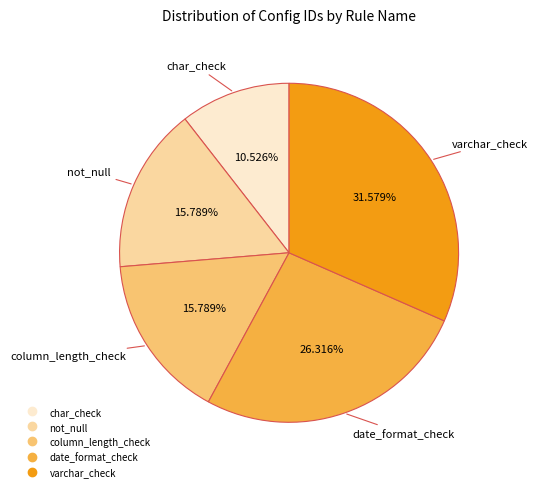

To the nearest percent, what is the combined percentage of char_check and date_format_check?

37%